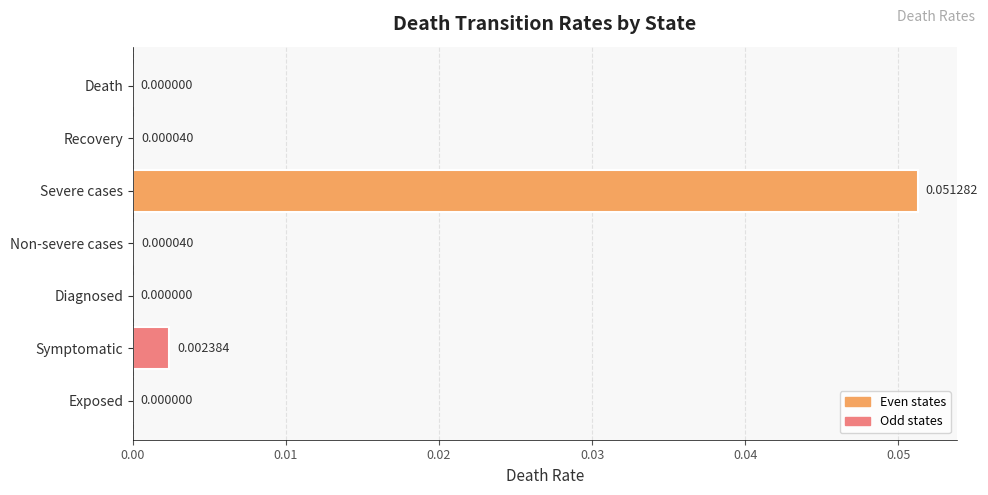

Are the bars grouped side by side (vs. stacked)?

No